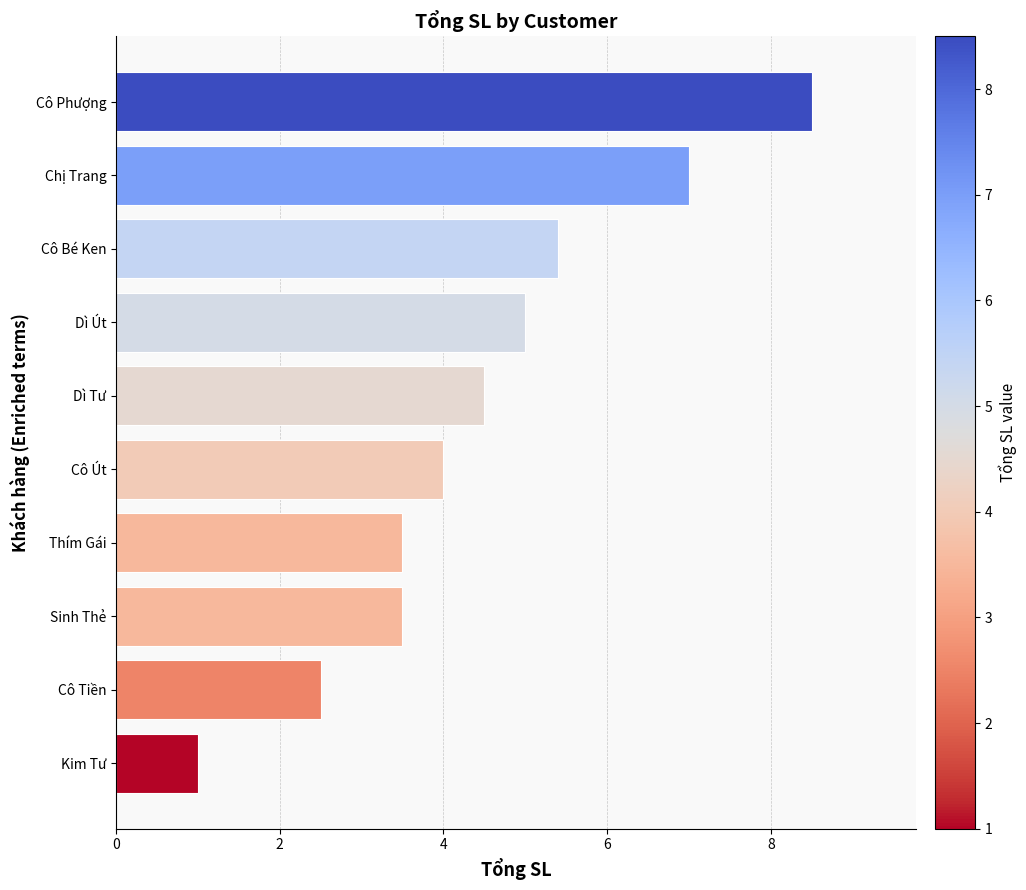

How many bars are there in total?

10